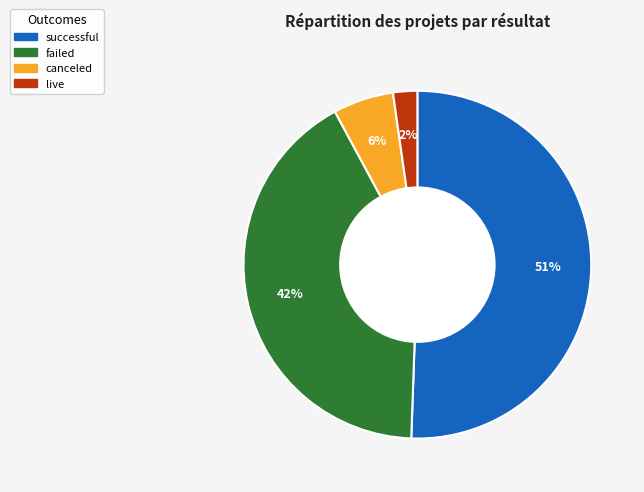

Rank the categories by value from lowest to highest.

live, canceled, failed, successful